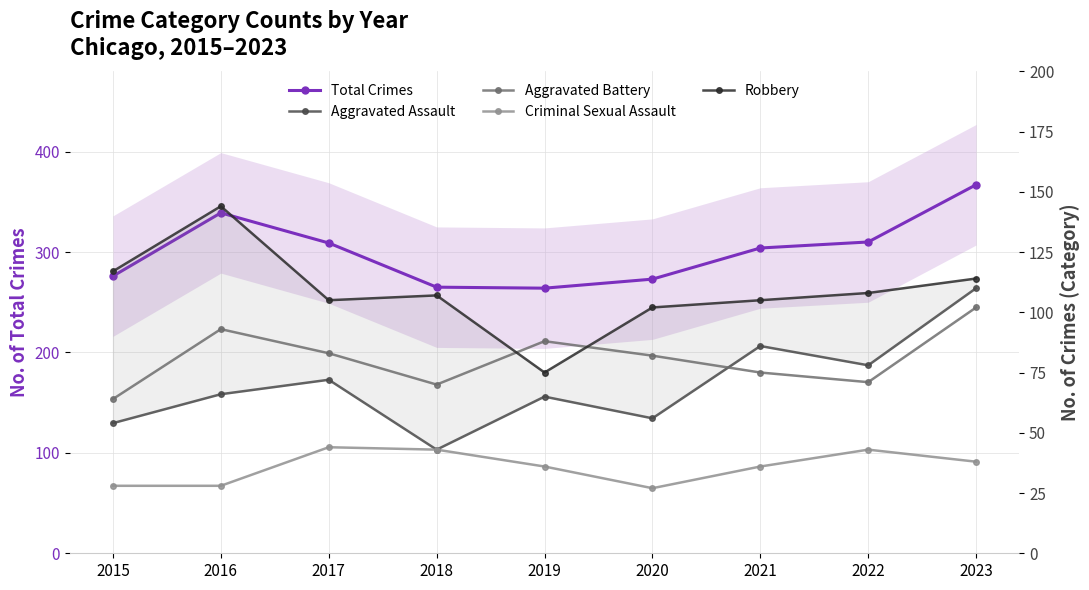

The Aggravated Assault series shows 86 at 2021. True or false?

True